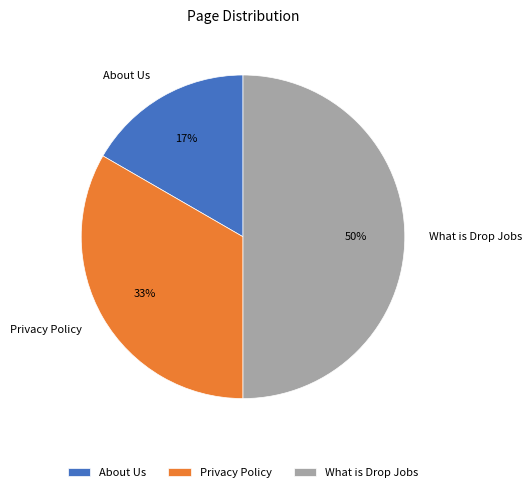

Rank the categories by value from highest to lowest.

What is Drop Jobs, Privacy Policy, About Us